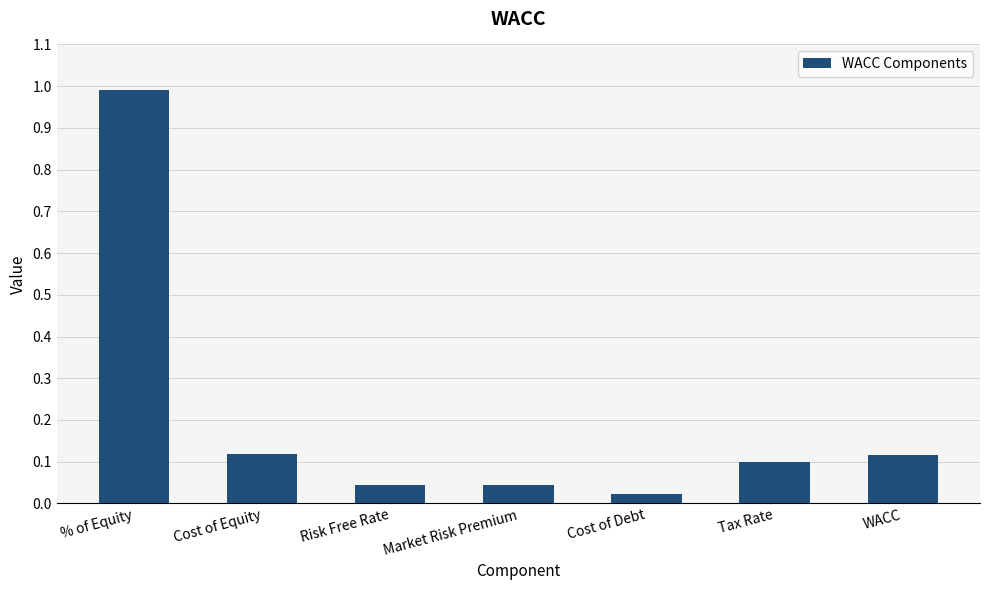

What is the label of the 7th bar from the left?

WACC